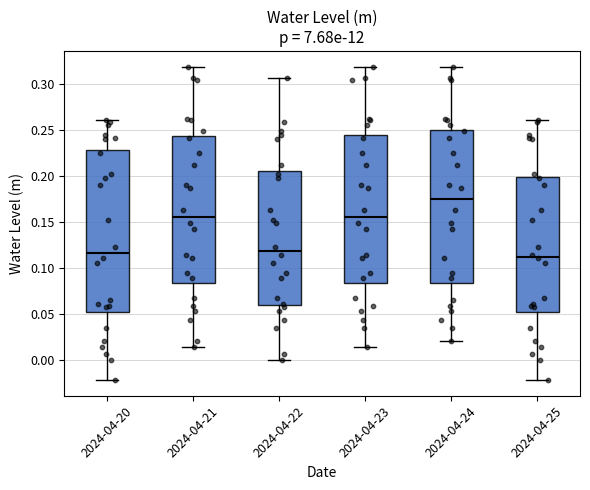

Which box has the highest median line?

2024-04-24